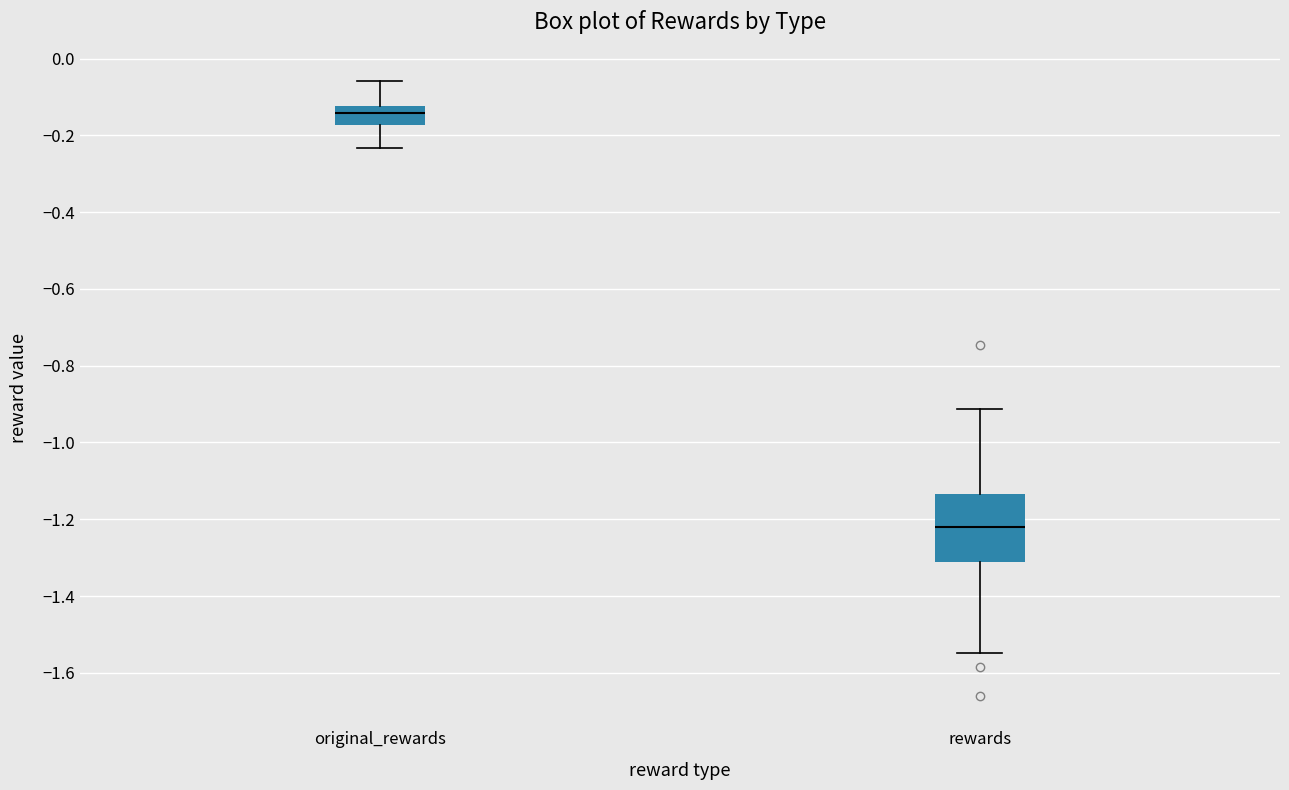

Where does the median line of the box for original_rewards sit on the y-axis? The values are not printed on the chart, so give them approximately, as read against the axis.

-0.14